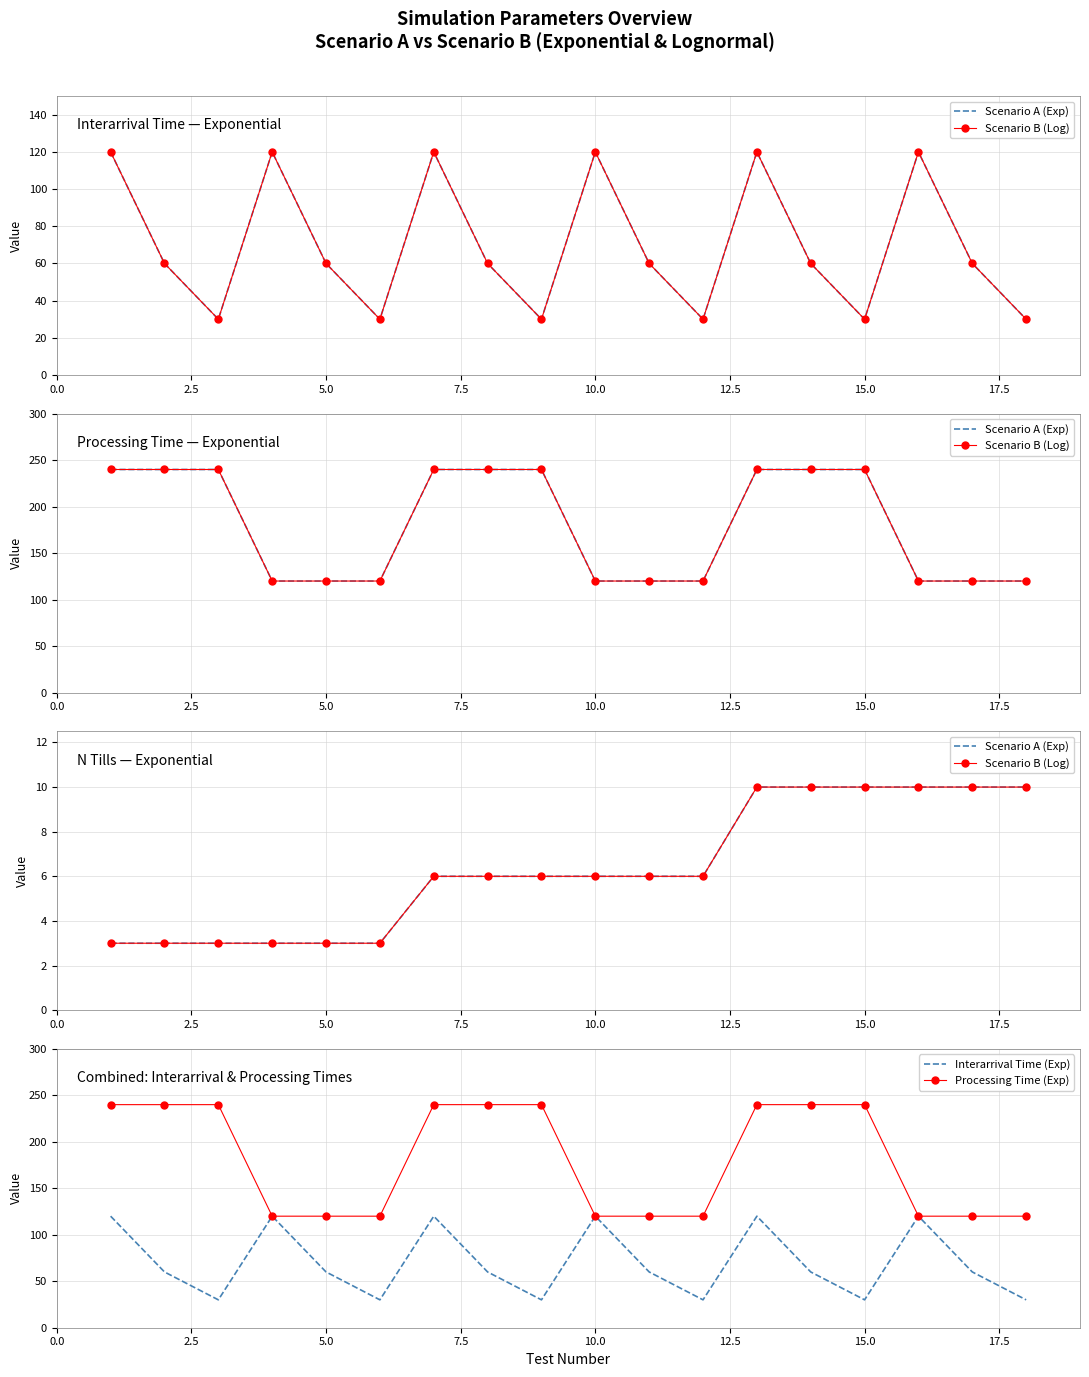

Which series has the widest spread of values?

Processing Time (Exp)